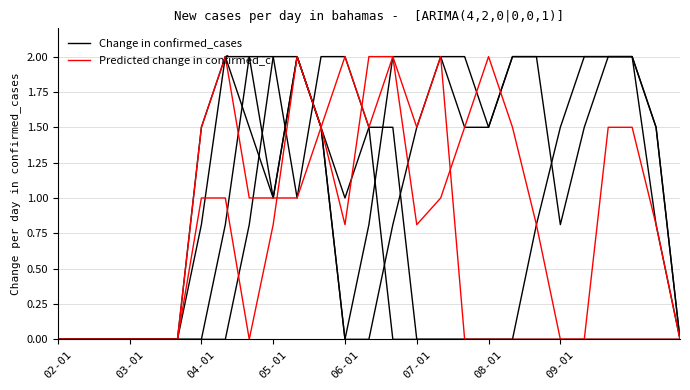

At 03-01, list the series in order from largest to smallest.

Change in confirmed_cases, Predicted change in confirmed_c